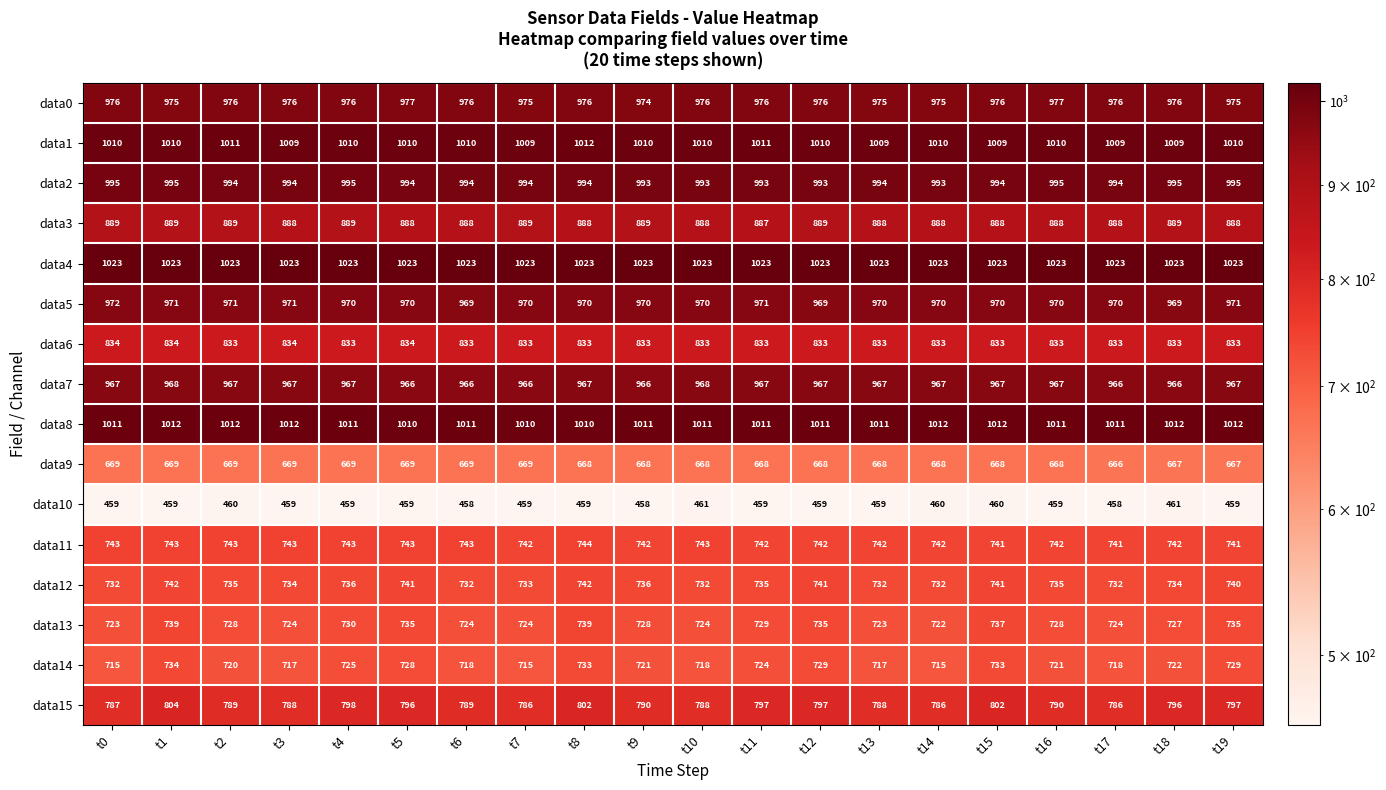

What is the maximum value for data8?

1012